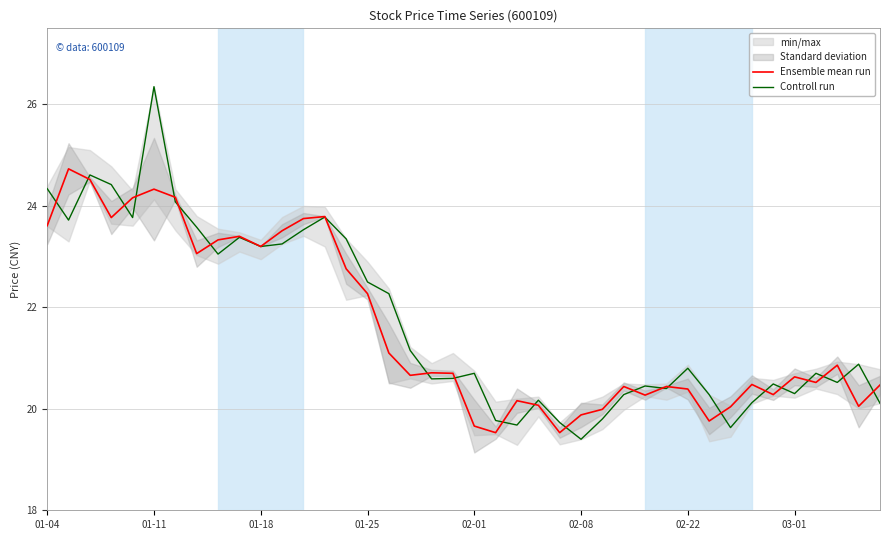

How many times do Ensemble mean run and Controll run cross each other?

23